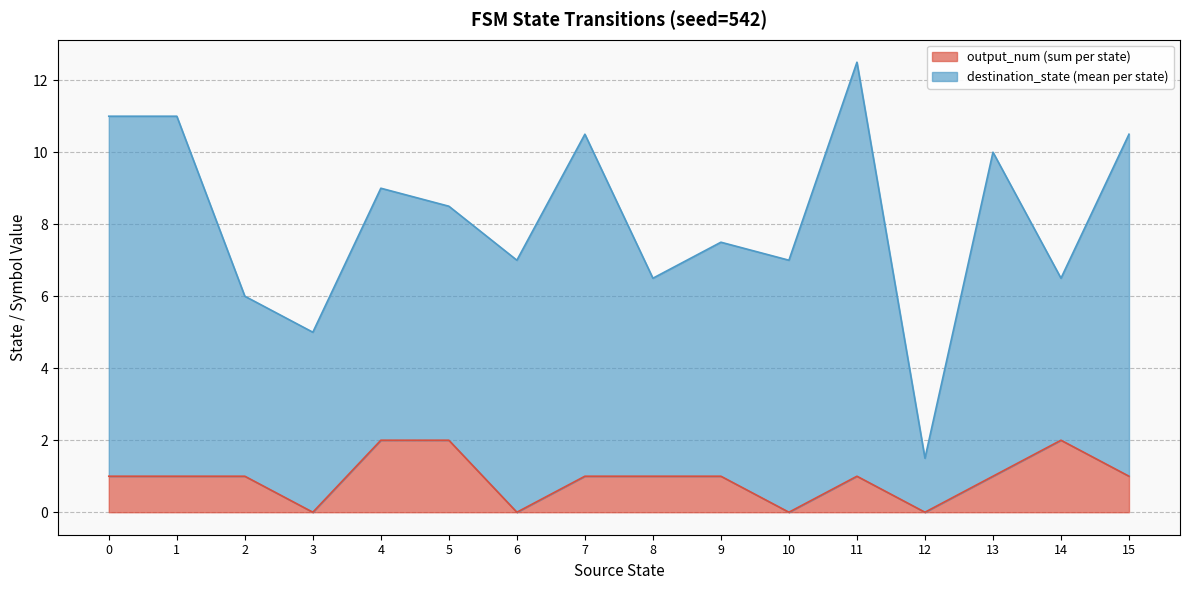

At which category is the sum across all series the highest?

11